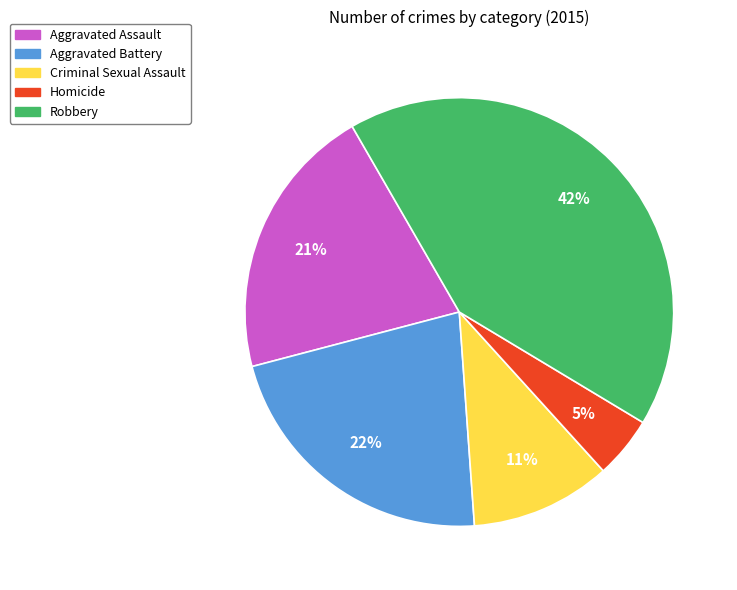

Is Criminal Sexual Assault the majority of the pie?

No